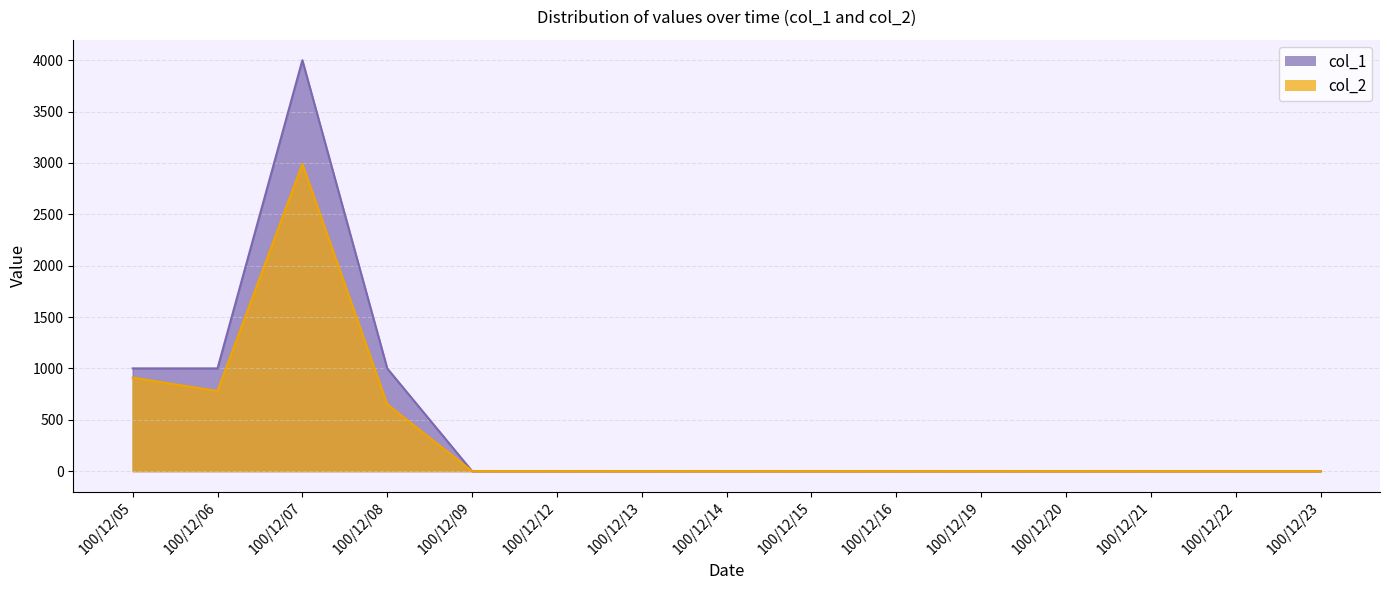

What are all the series names shown in the legend?

col_1, col_2